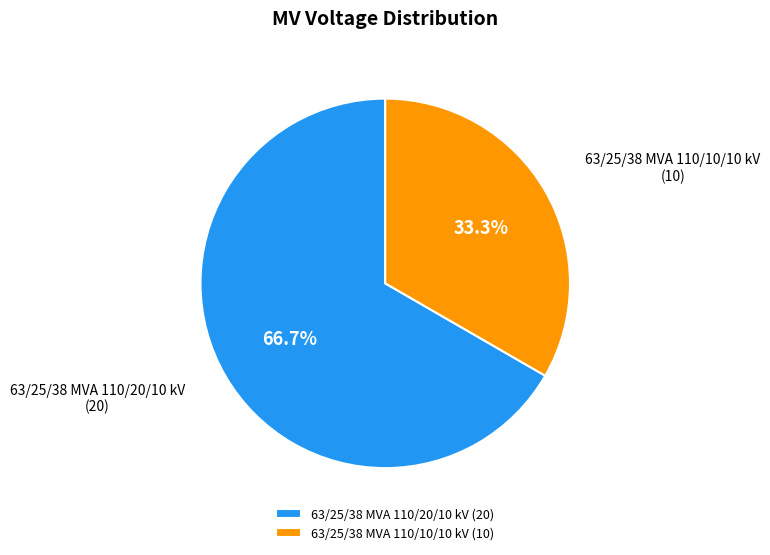

Which has a higher value, 63/25/38 MVA 110/10/10 kV or 63/25/38 MVA 110/20/10 kV?

63/25/38 MVA 110/20/10 kV